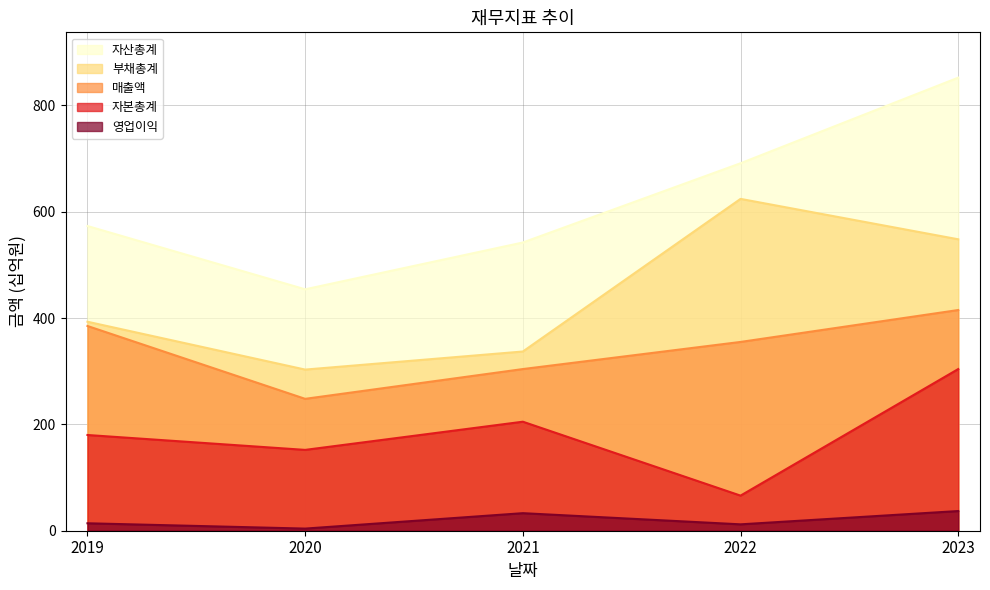

True or false: 자산총계 has more than 0 points higher than both neighbors.

False